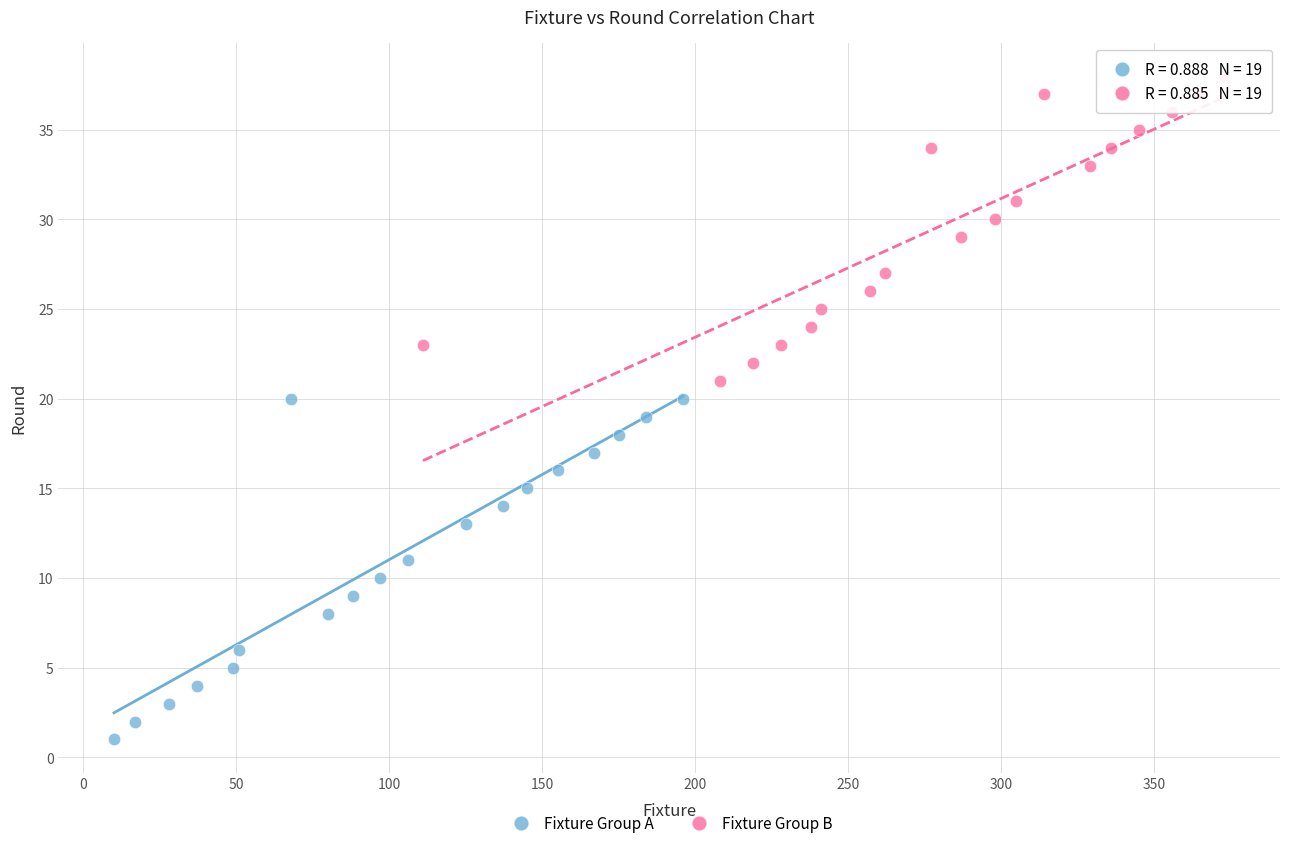

Which series has the widest spread of Y values?

Fixture Group A